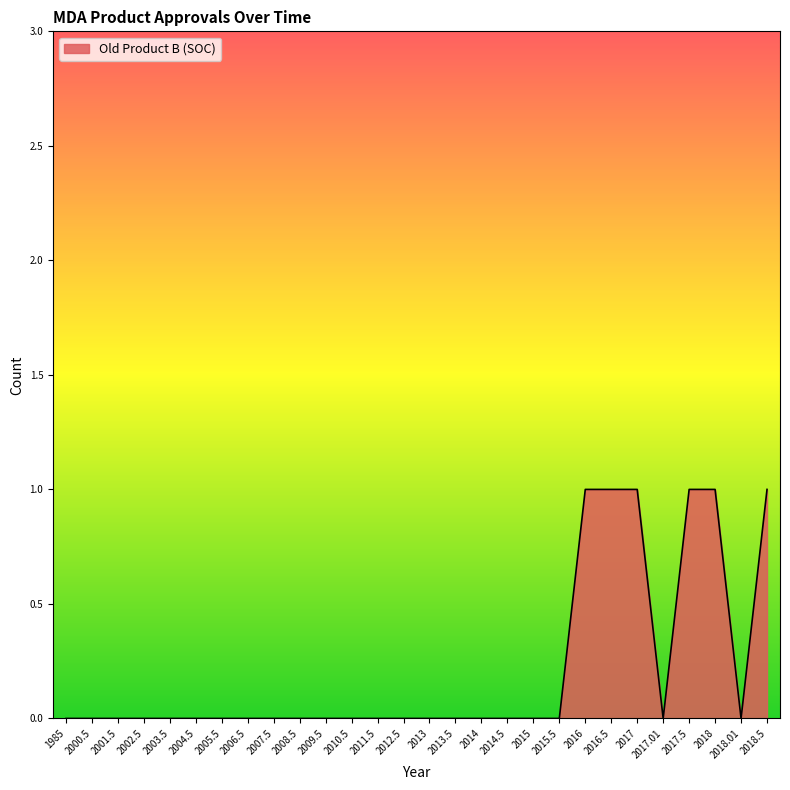

What position from the left is 2009.5?

11